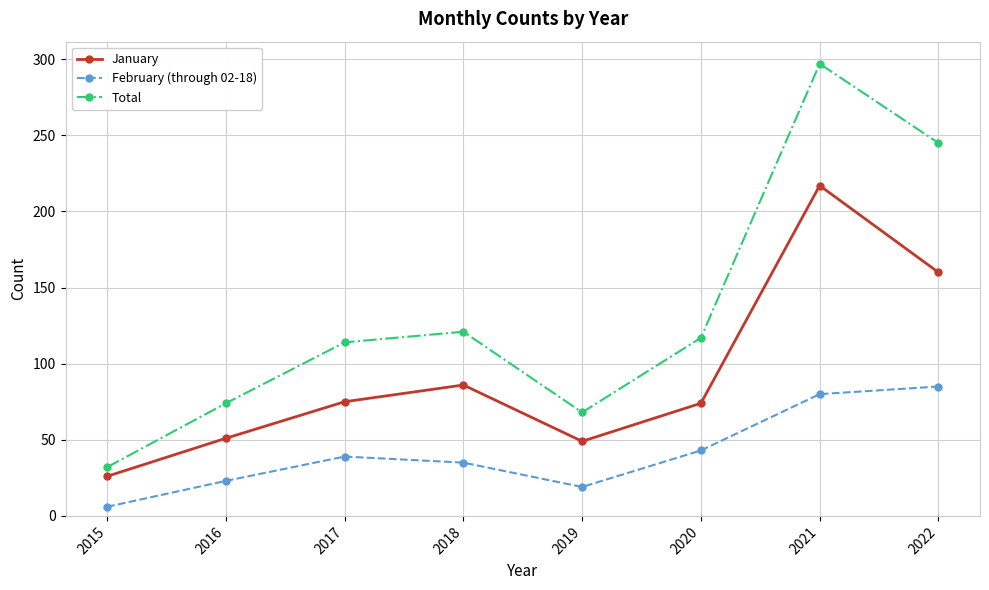

What is the difference between the second highest and second lowest values in the January series?

111